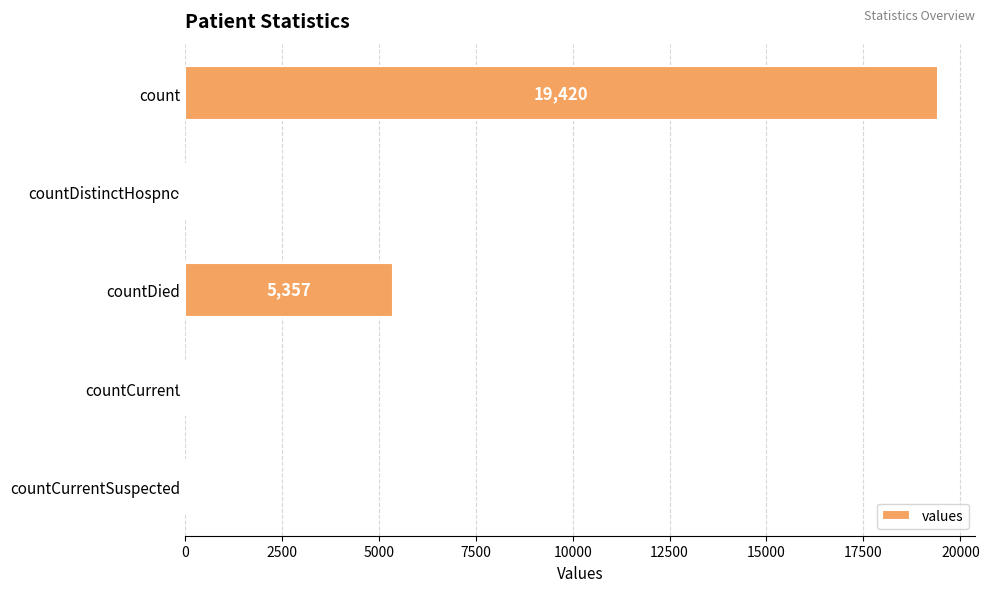

What is the sum of the values at countCurrent and countCurrentSuspected?

60